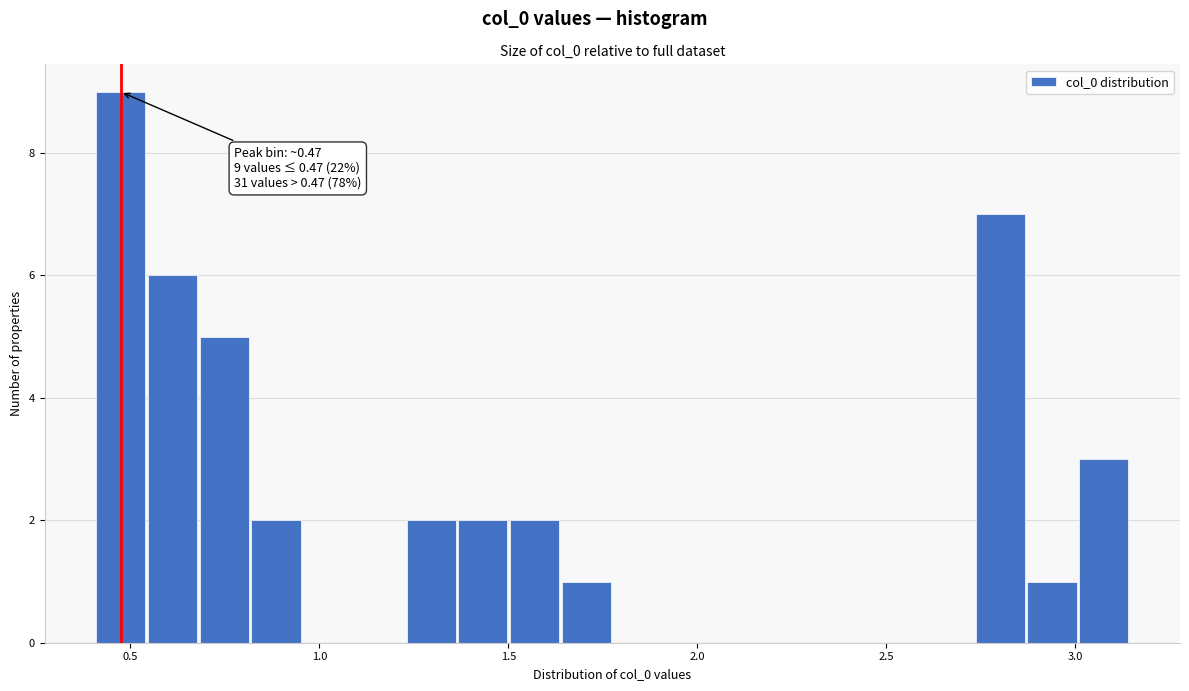

Read against the x-axis, roughly where is the centre of the tallest bar?

0.45